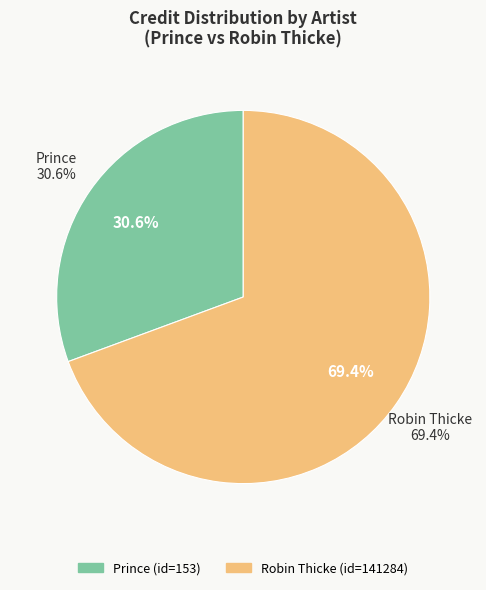

To the nearest percent, what is the difference between the 153 and 141284 slice percentages?

39%